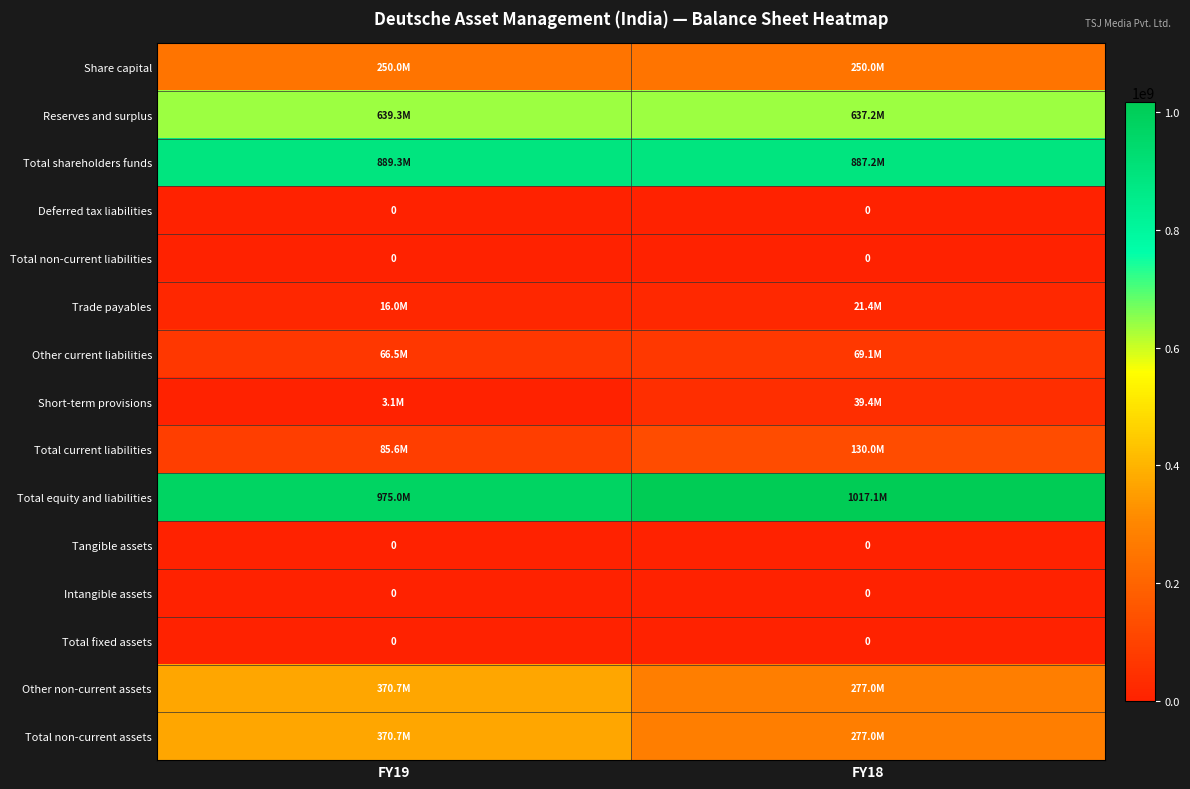

What is the approximate value of Other non-current assets at FY18?

277040000